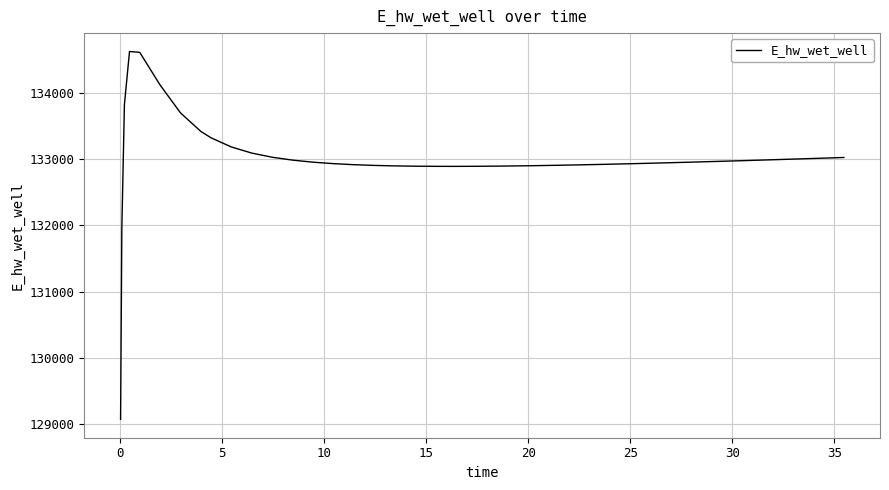

What is the greatest value displayed?

134628.0